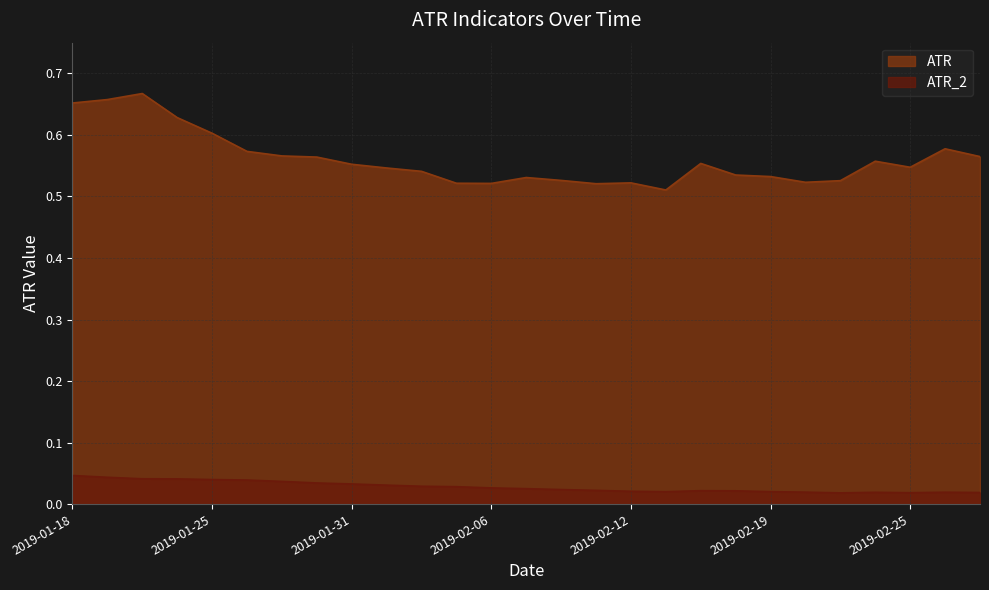

Which category has the highest value in the ATR_2 series?

2019-01-18